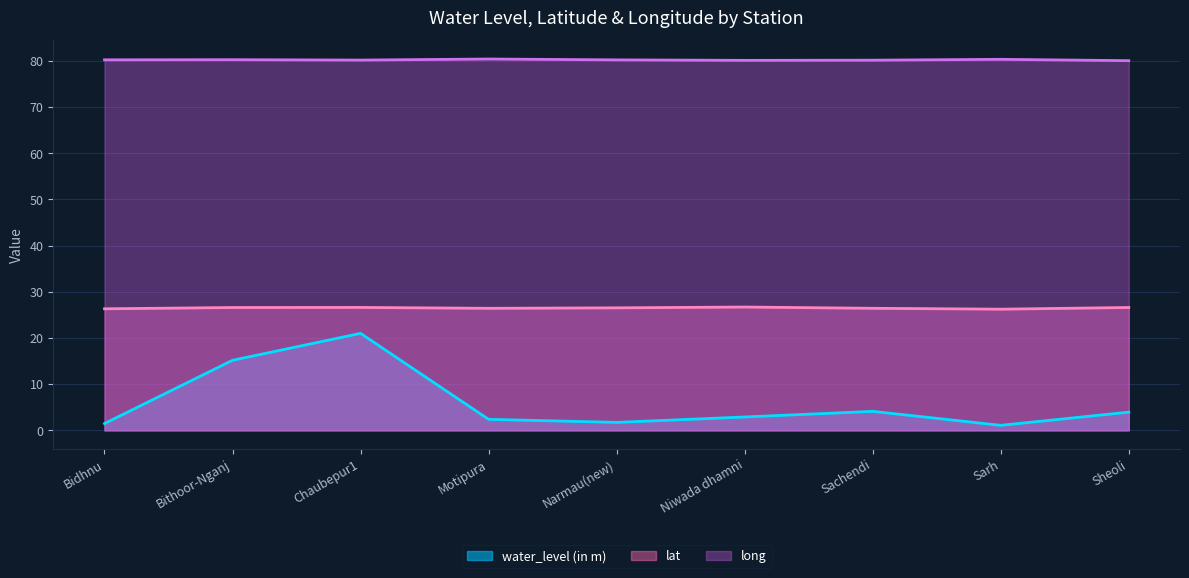

At which category is the sum across all series the highest?

Chaubepur1